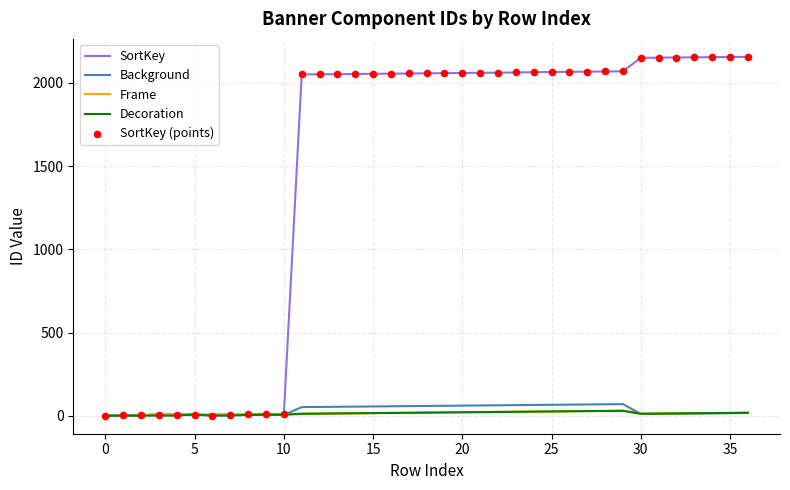

What is the highest value of the Background series?

70